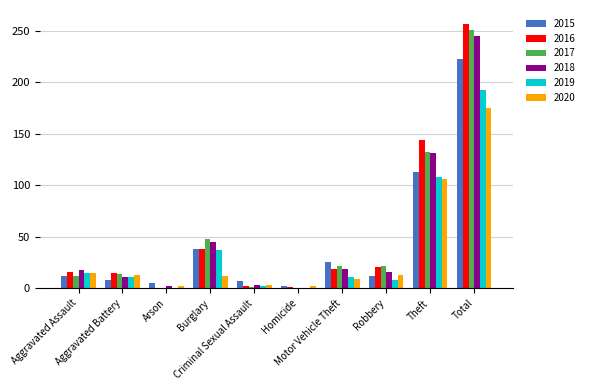

How many groups of bars are there?

10